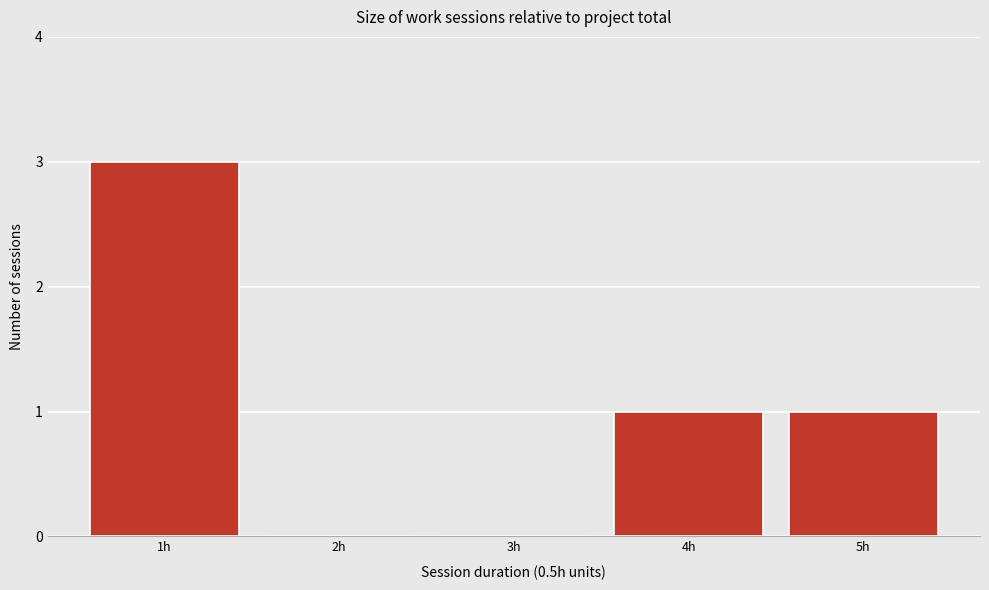

Reading left to right, list every bar in this chart as the range it spans on the x-axis followed by its height. The values are not printed on the chart, so give them approximately, as read against the axis.

0.5 to 1.5: 3
1.5 to 2.5: 0
2.5 to 3.5: 0
3.5 to 4.5: 1
4.5 to 5.5: 1